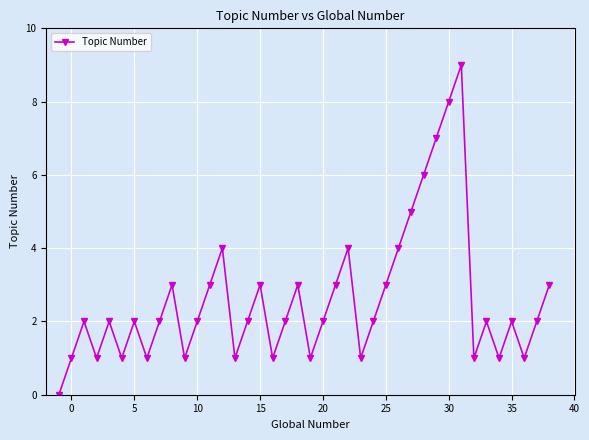

What is the average value?

3